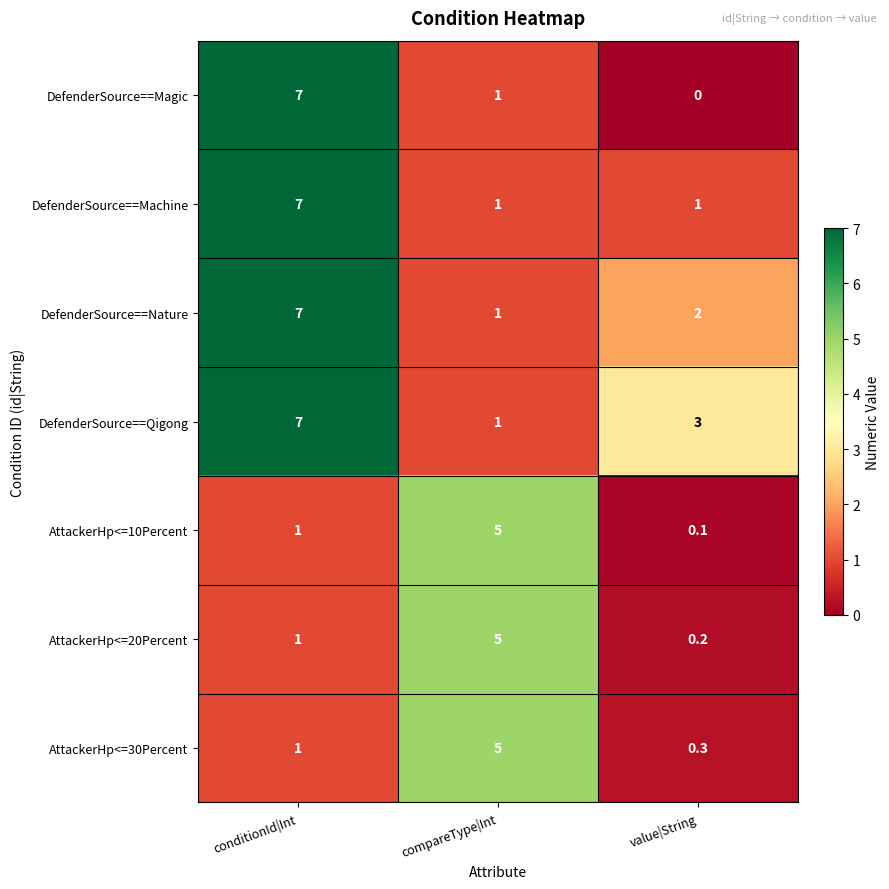

What is the greatest value displayed?

7.0